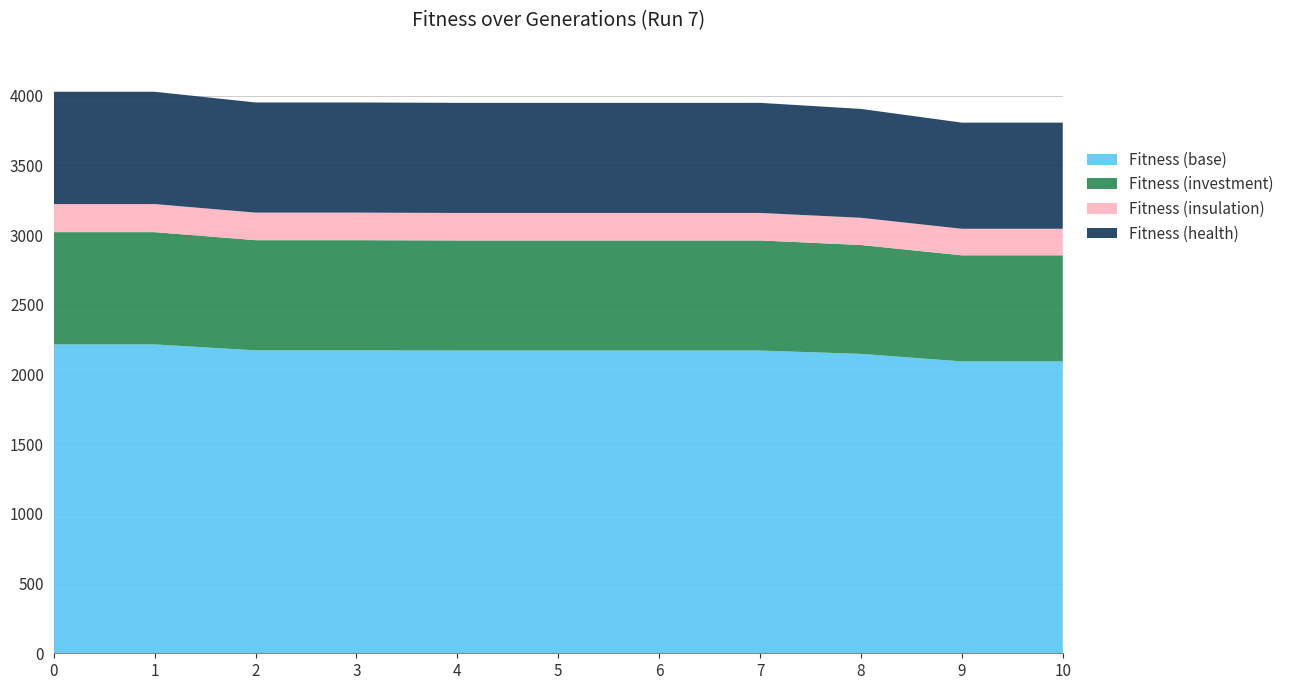

Reading left to right, transcribe all the data shown in this chart.

0=4027.4	1=4027.4	2=3950.6	3=3950.6	4=3947.8	5=3947.8	6=3947.8	7=3947.8	8=3904.4	9=3805.9	10=3805.9